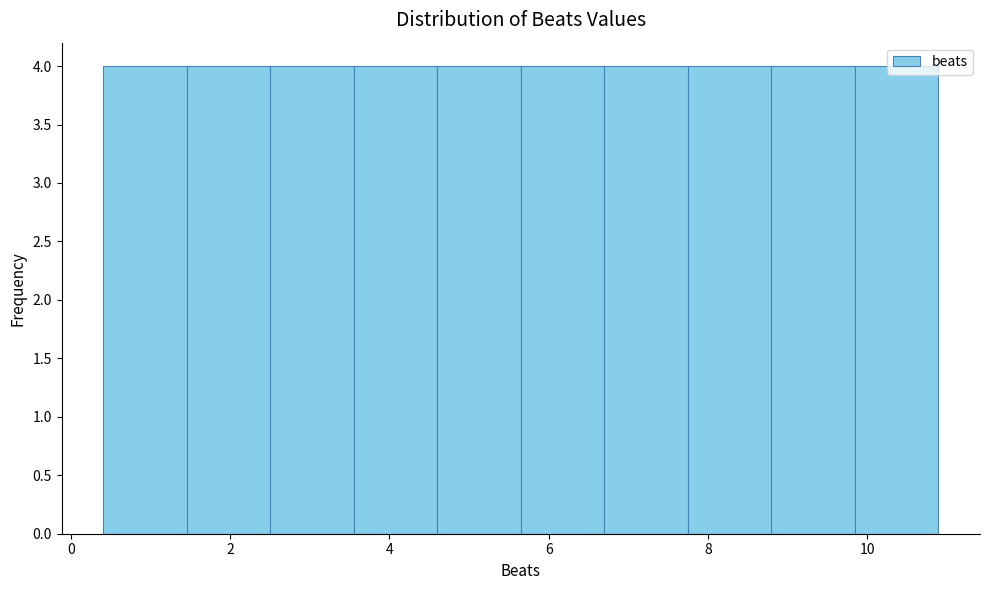

What is the height of the bar covering 3.6 to 4.6 on the x-axis? Neither the bar edges nor the heights are printed on the chart, so give them approximately, as read against the axes.

4